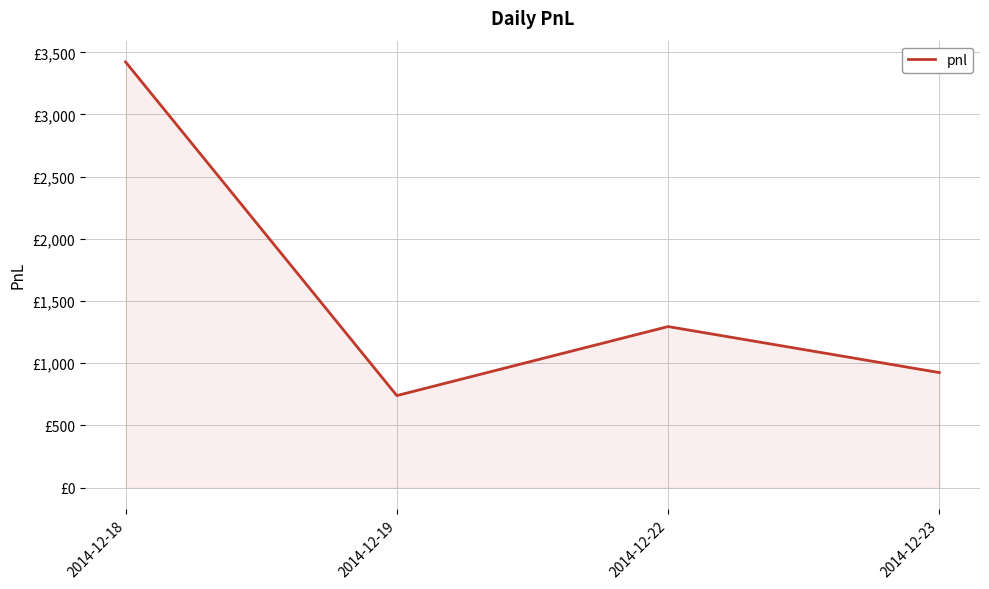

Does the chart display data point markers on the line(s)?

No